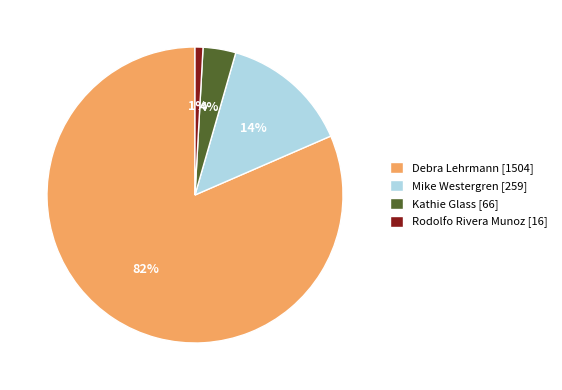

Is the sum of Debra Lehrmann [1504] and Mike Westergren [259] greater than half?

Yes